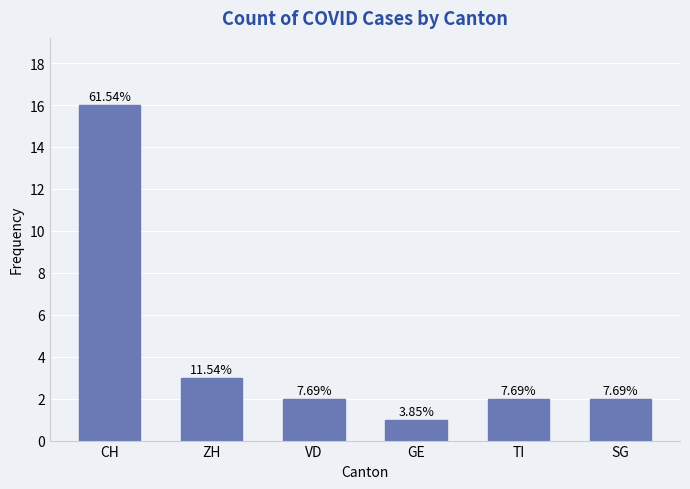

What position from the right is VD?

4